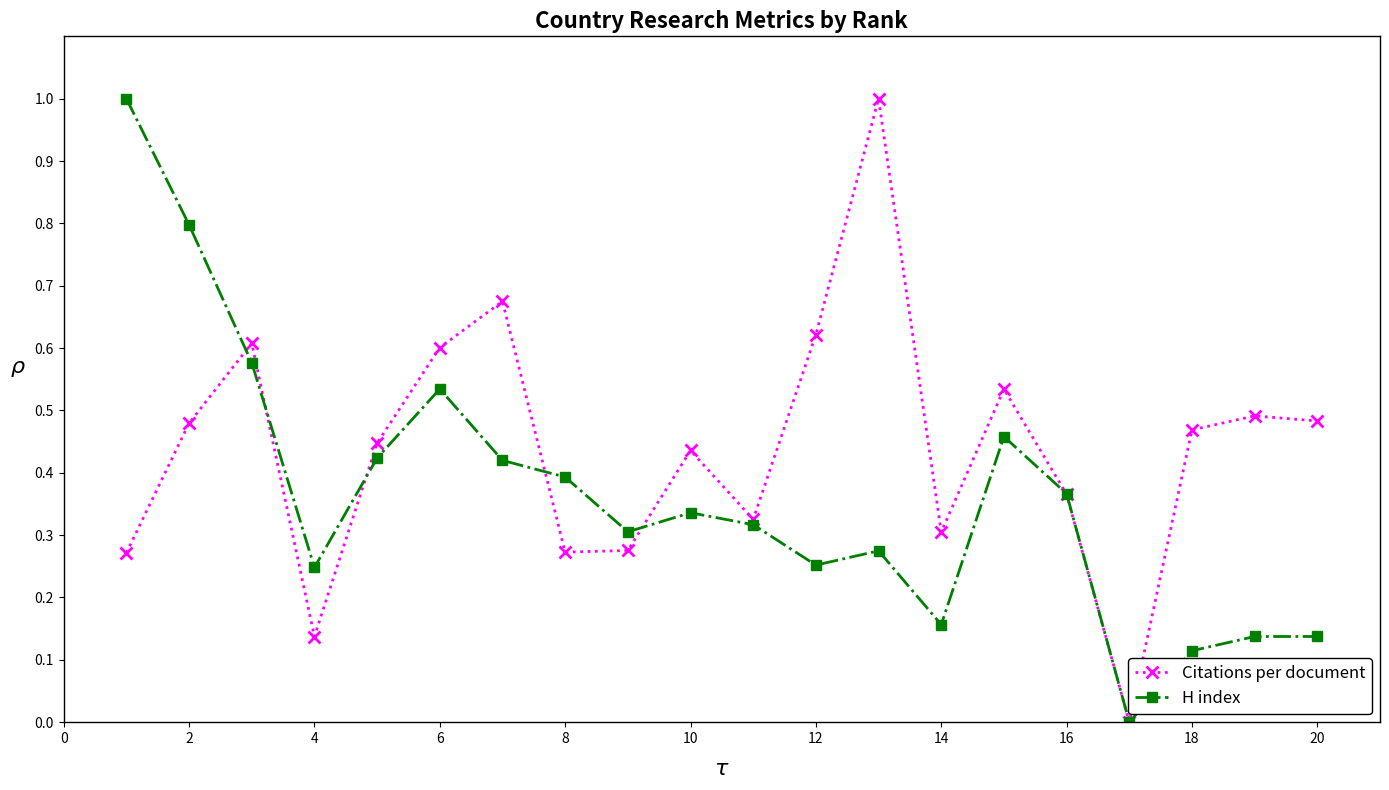

Which series has the largest total across all categories?

Citations per document